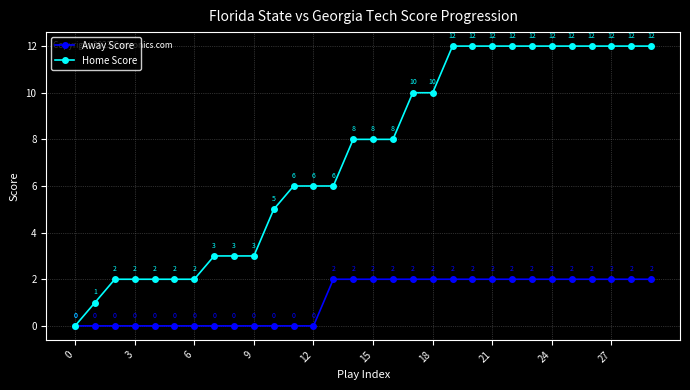

What is the value of the Away Score point at the 29th from the left?

2